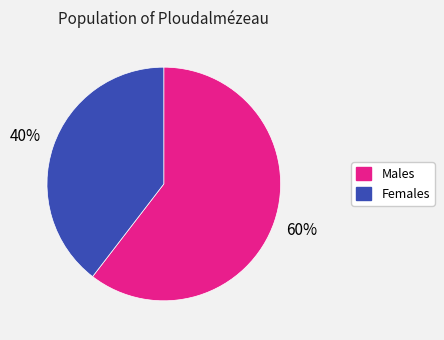

Does any single category account for the majority?

Yes